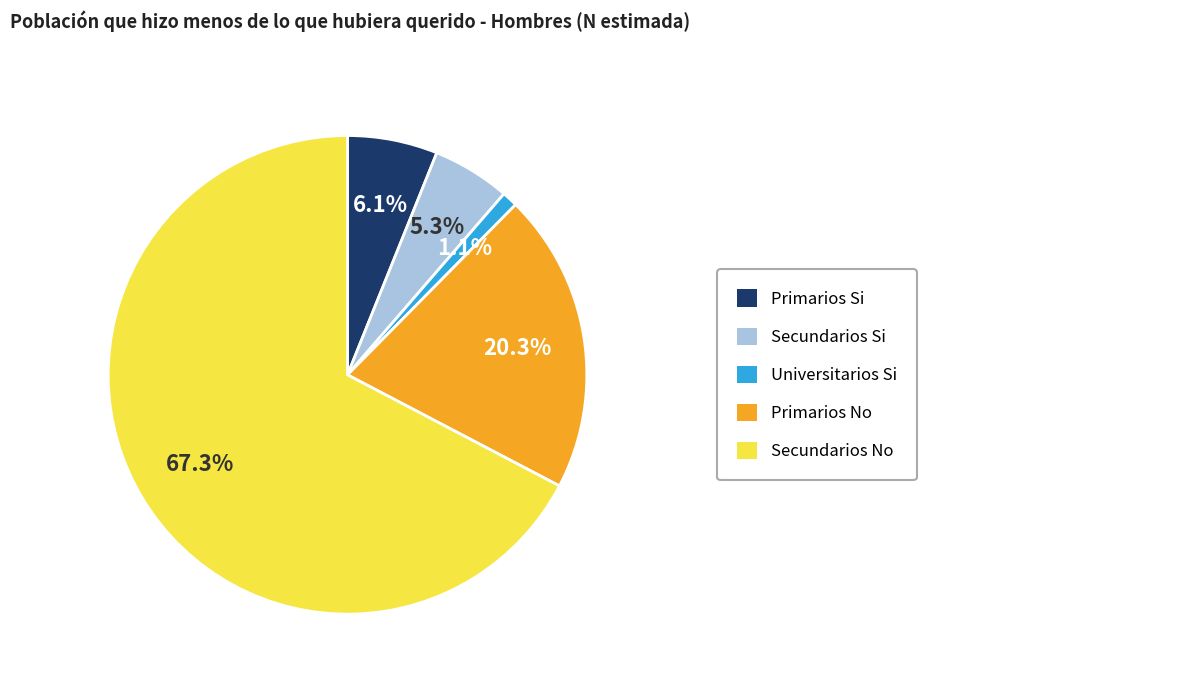

Count the number of slices in the pie.

5